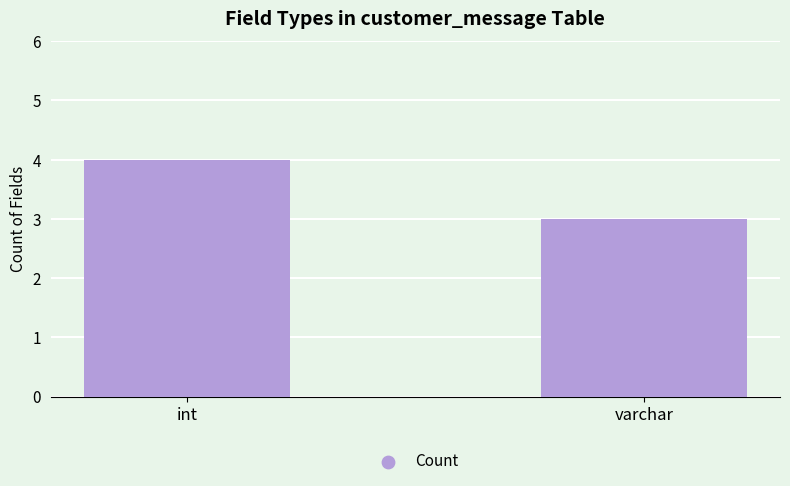

Approximately how many times larger is the value at int compared to varchar?

1.3